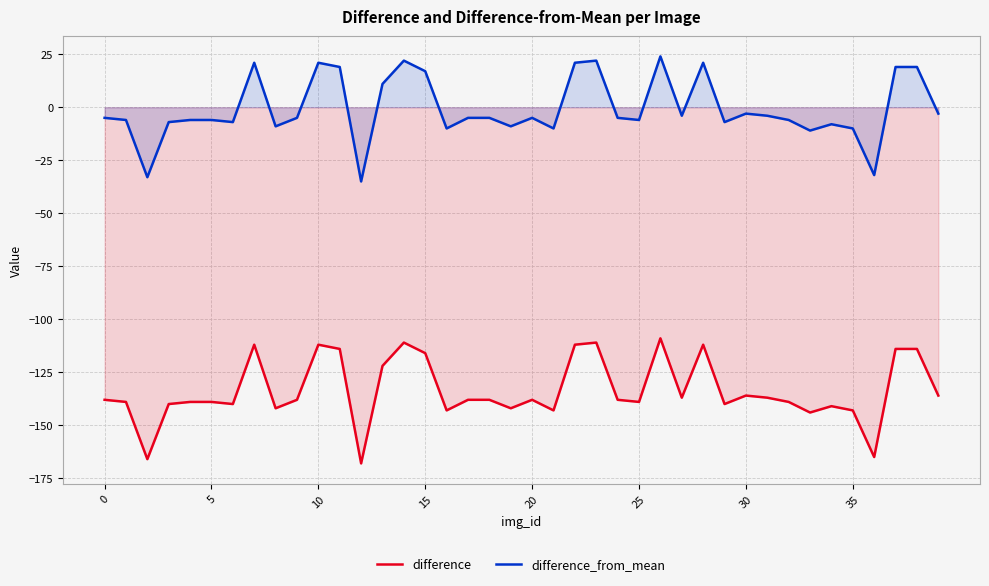

How many interior local valleys does the difference series have?

12